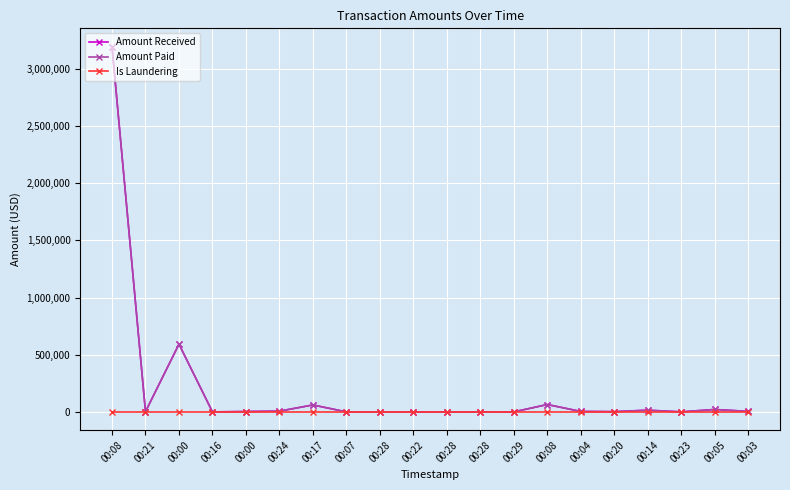

Does the chart have visible grid lines?

Yes